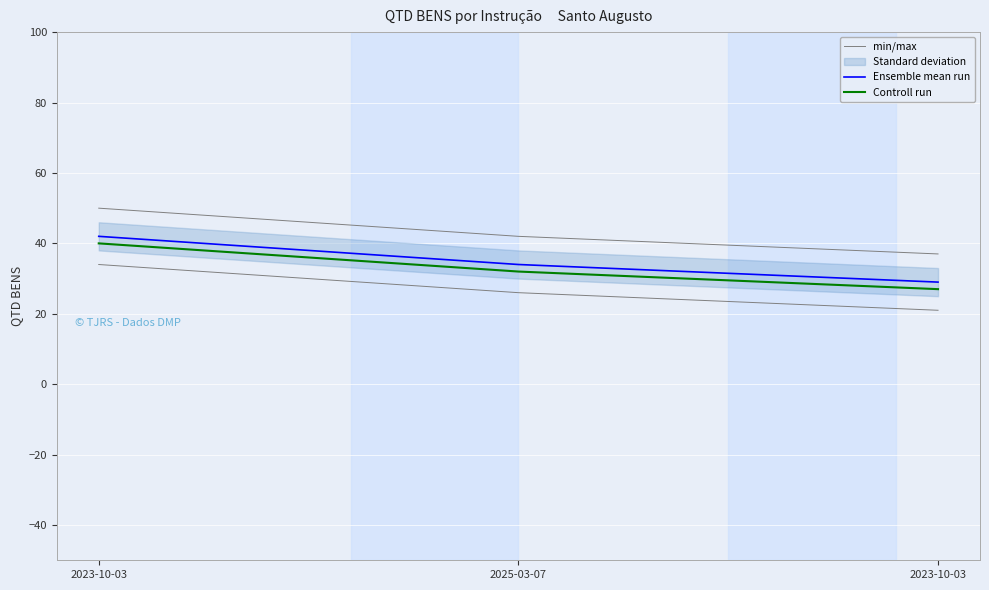

What is the maximum value for min/max?

50